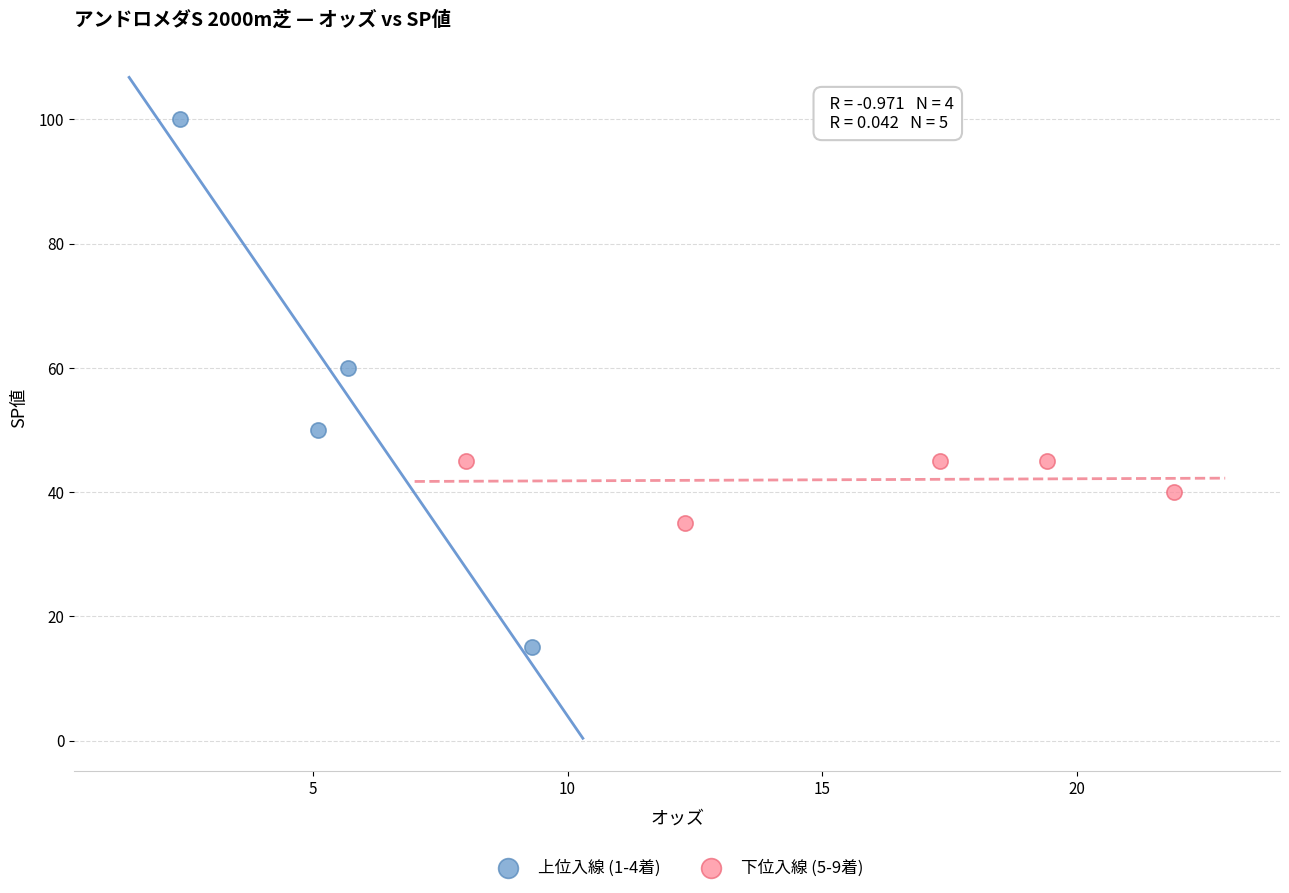

Which series reaches the minimum Y coordinate?

上位入線 (1-4着)